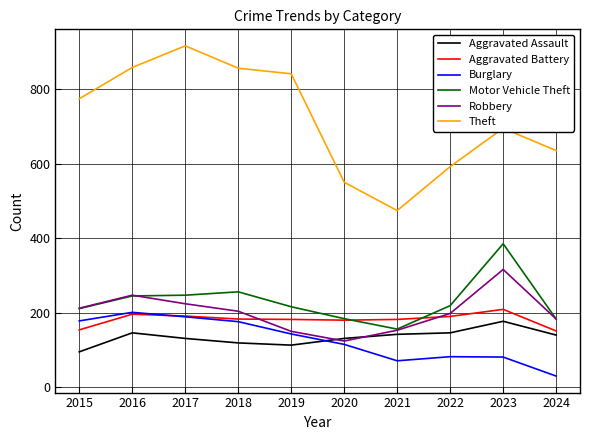

What is the lowest value of the Robbery series?

124